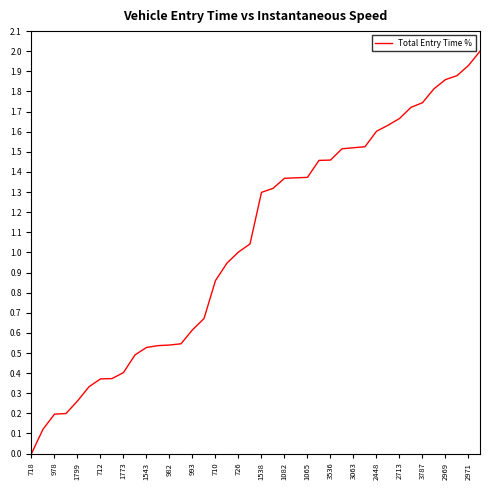

What is the greatest value displayed?

2.0